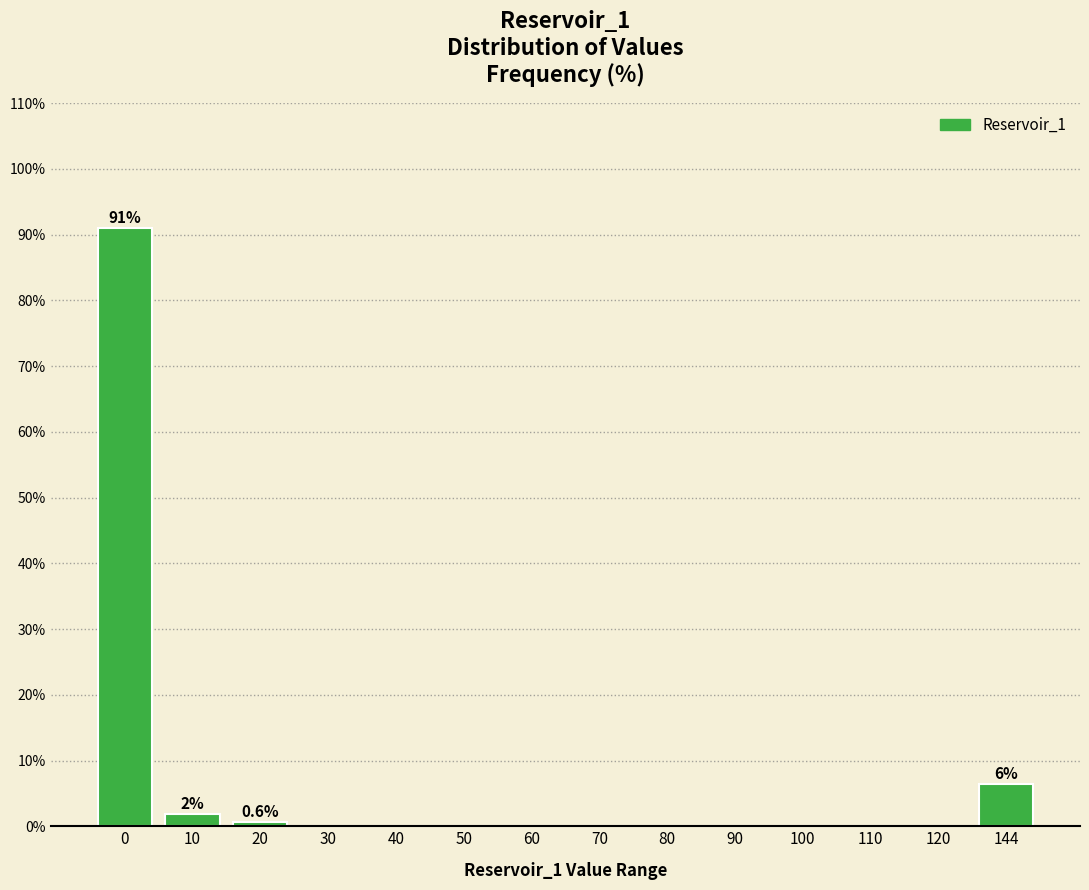

Reading right to left, transcribe all the data shown in this chart.

144=6.5	120=0.0	110=0.0	100=0.0	90=0.0	80=0.0	70=0.0	60=0.0	50=0.0	40=0.0	30=0.0	20=0.6	10=1.9	0=91.0